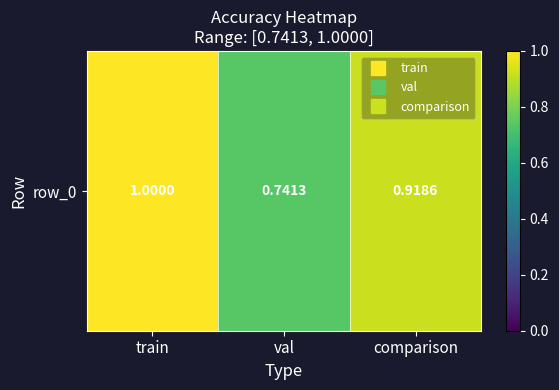

Count the values in the range 0 to 1.

3